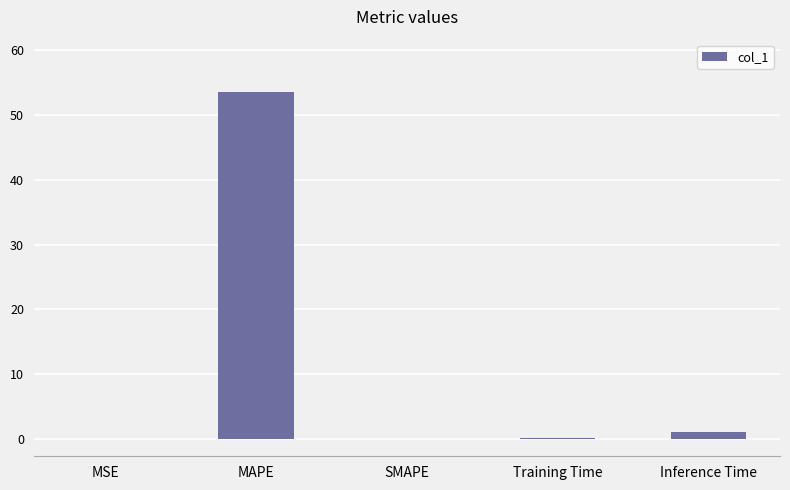

Does the chart contain stacked bars?

No